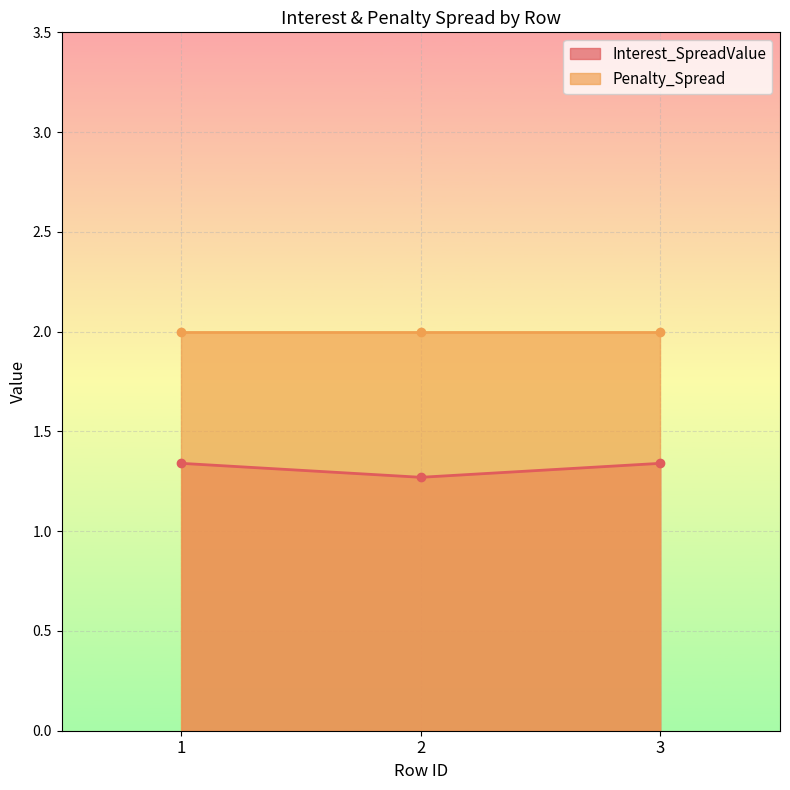

Is it true that Interest_SpreadValue equals 1.3 at 2?

True